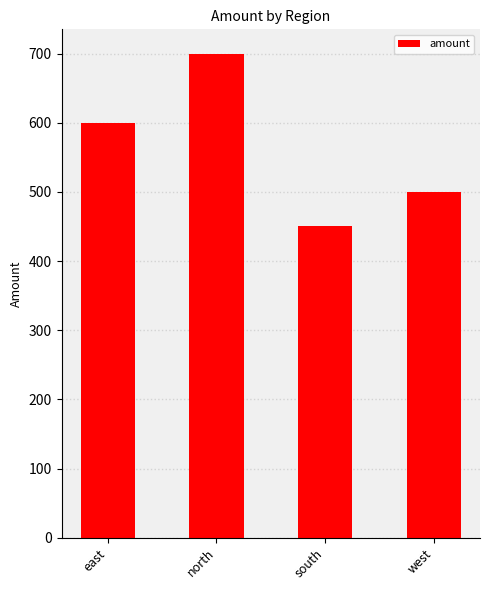

What is the label of the 1st bar from the right?

west